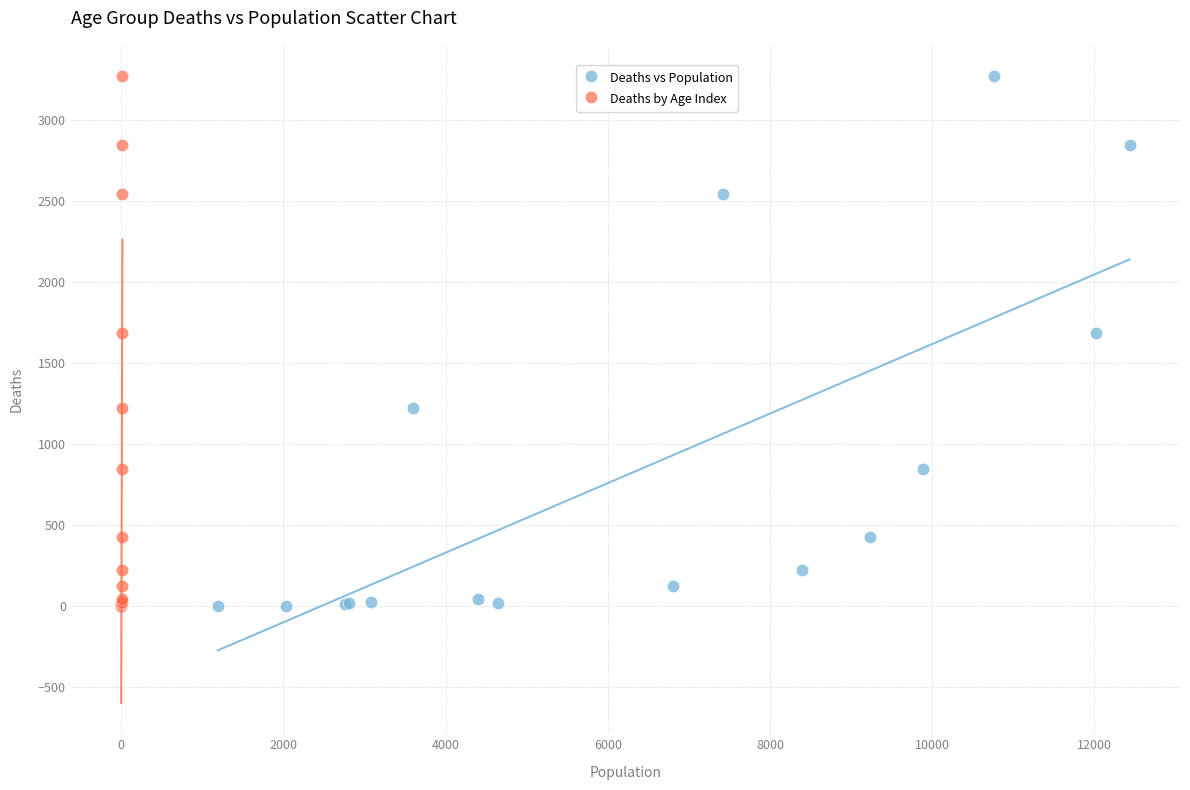

What are all the series names shown in the legend?

Deaths vs Population, Deaths by Age Index